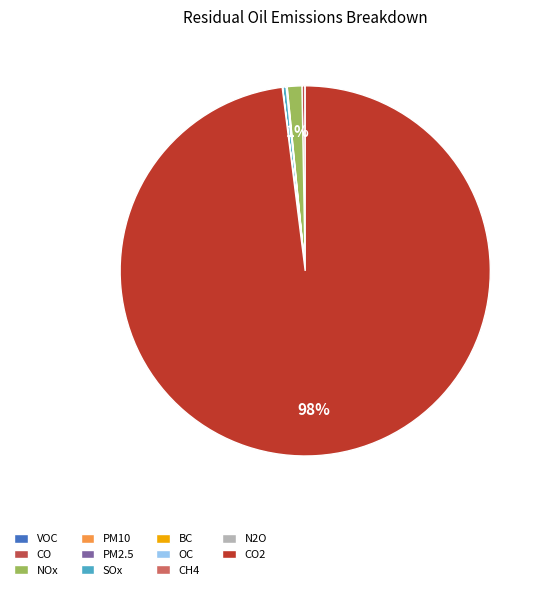

How much of the chart is everything except CO2?

2.0%